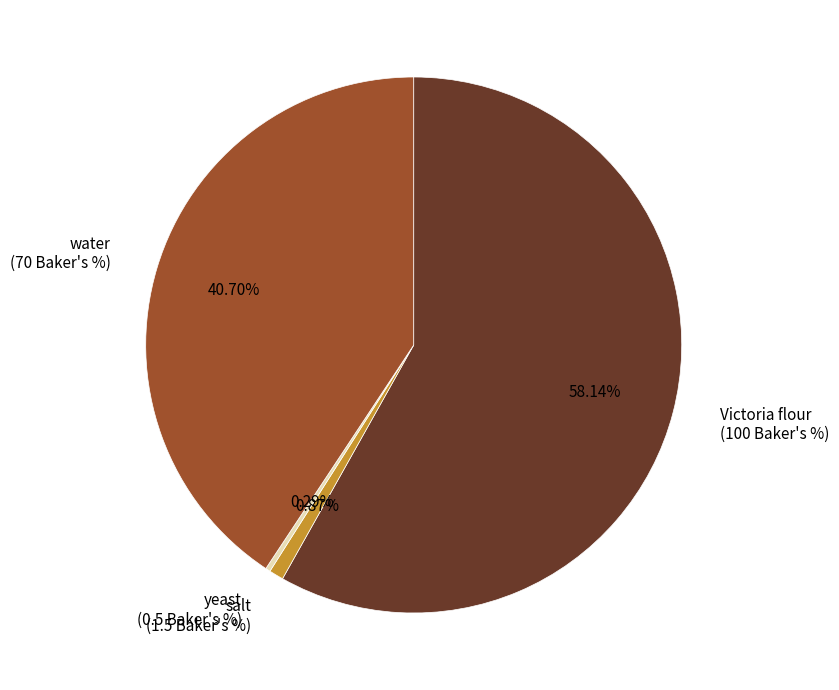

How many slices are in this pie chart?

4